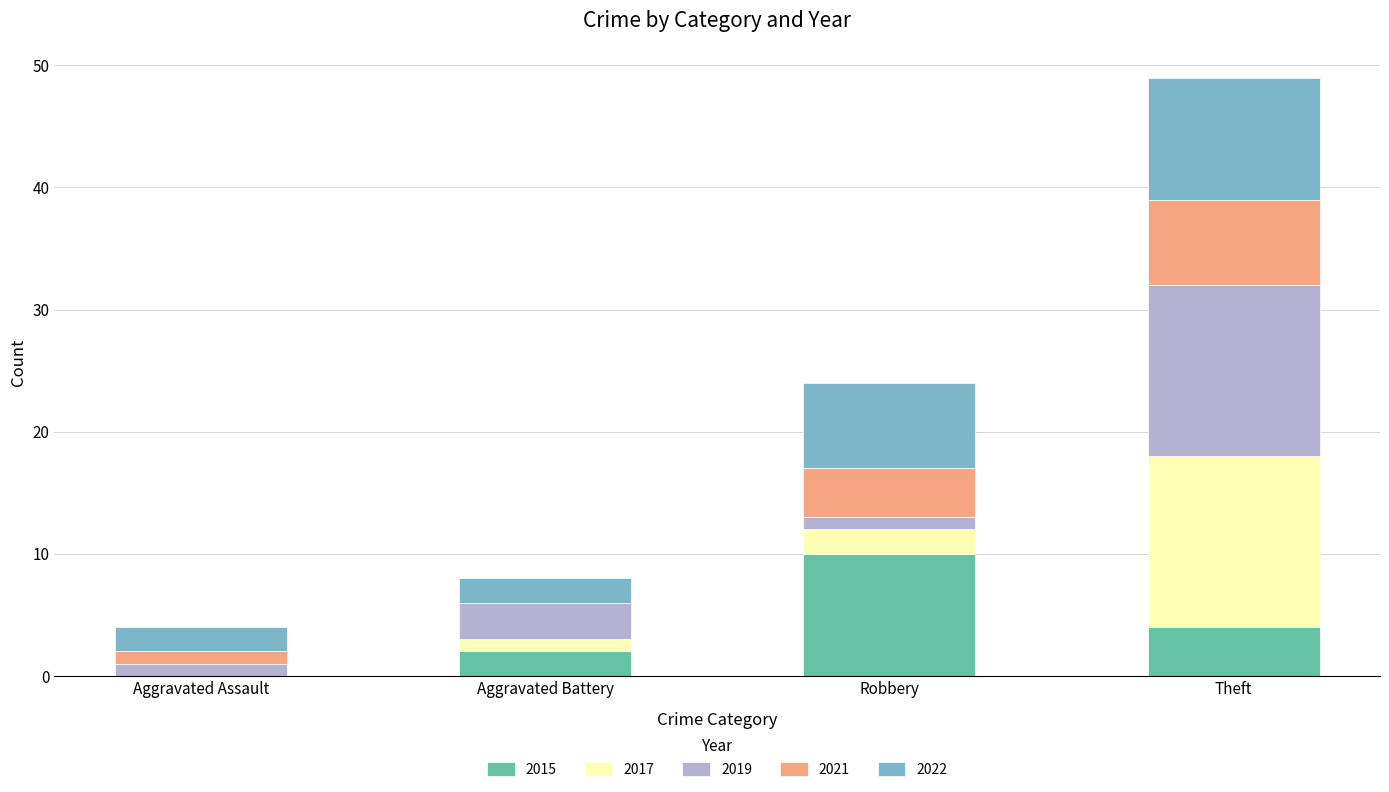

What is the sum of all 2015 values?

16